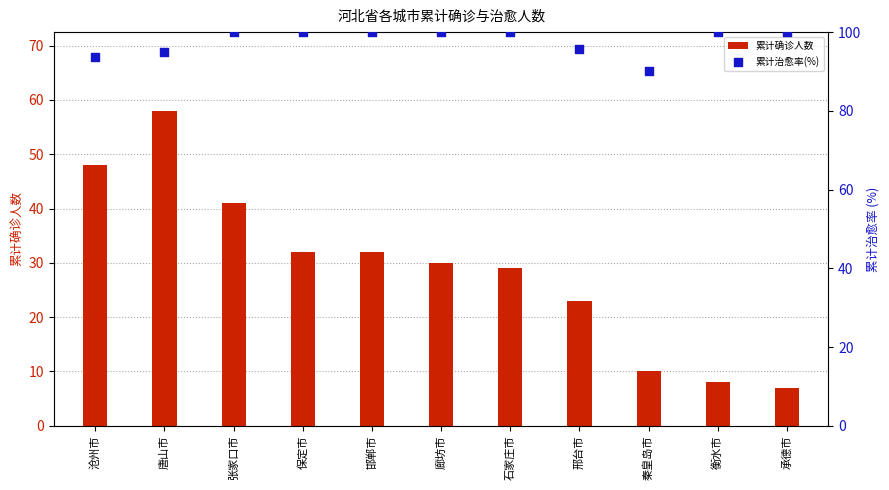

What is the total value across all series at 石家庄市?

129.0